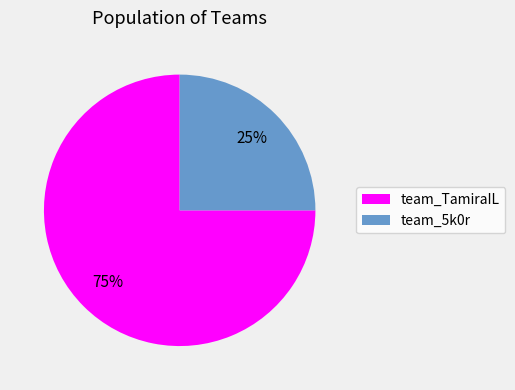

How many slices are in this pie chart?

2